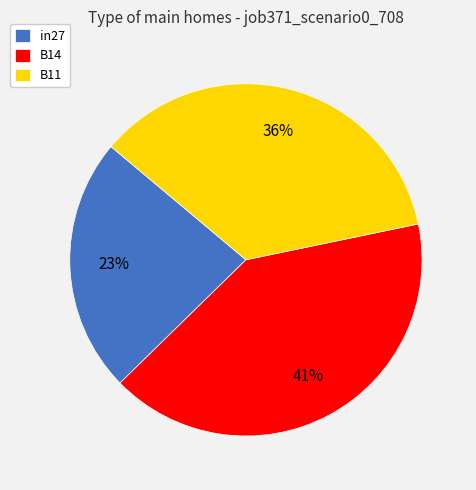

Do B14 and B11 together represent more than half of the pie?

Yes